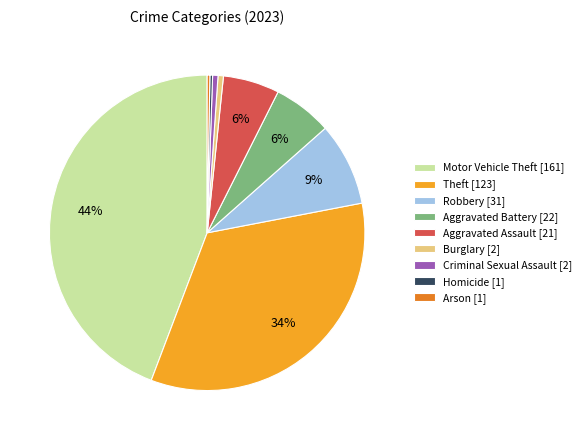

True or false: Aggravated Battery accounts for 6% of the total.

True